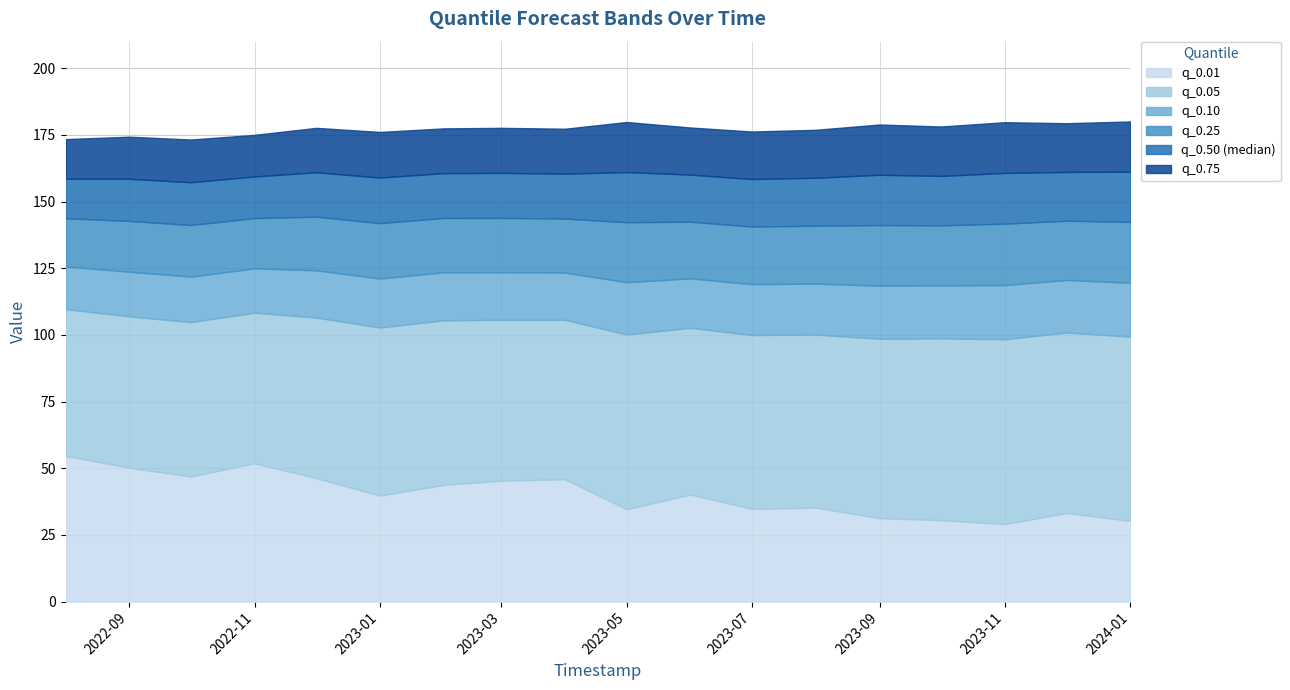

True or false: q_0.01 has more than 0 interior local peaks.

True